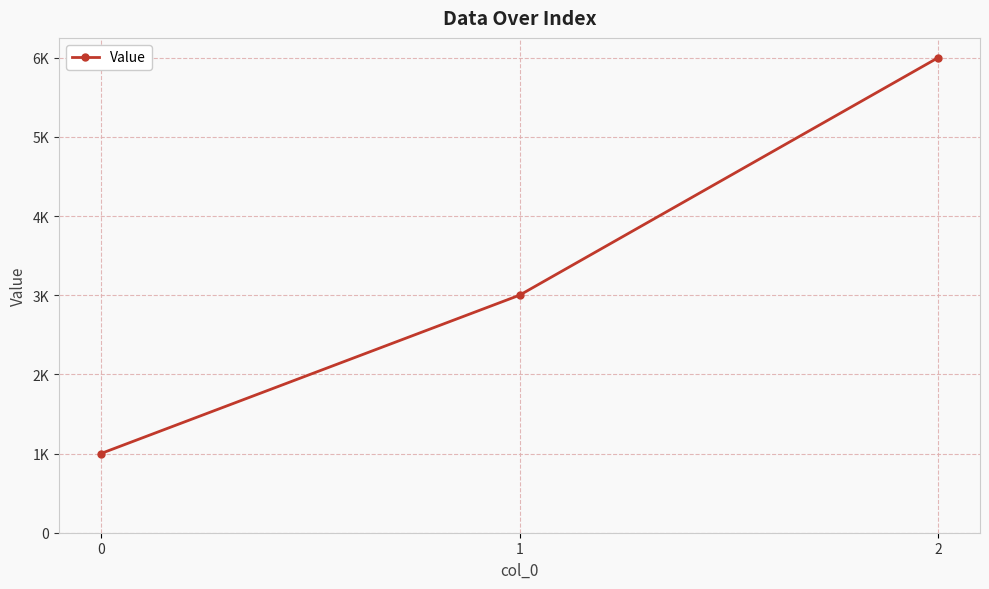

List the labels in order of value, smallest first.

0, 1, 2